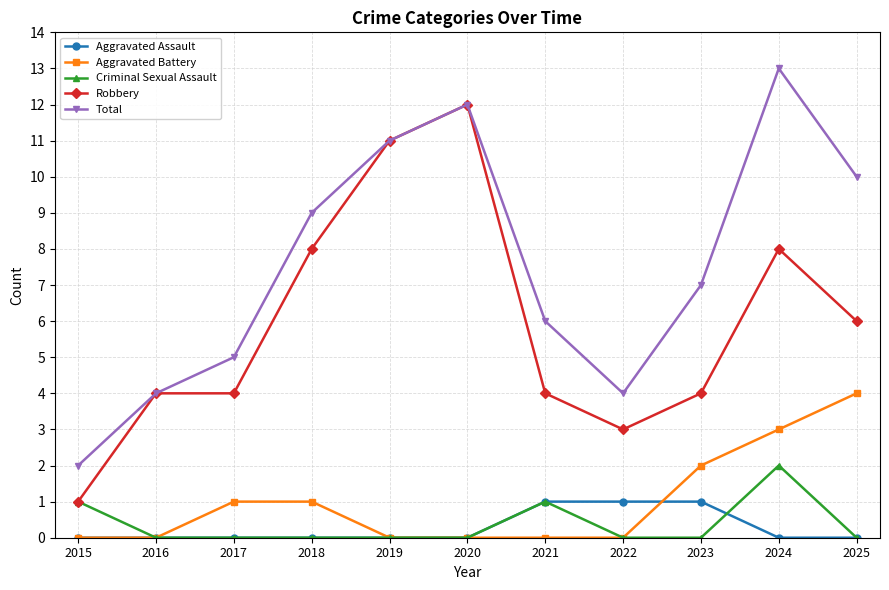

True or false: Robbery has a value of 5 at 2017.

False